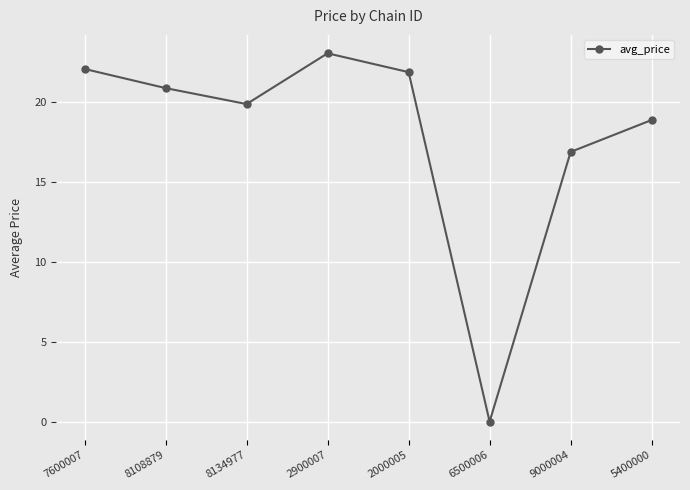

Reading left to right, extract all data points from this chart.

22.1	20.9	19.9	23.1	21.9	0.0	16.9	18.9